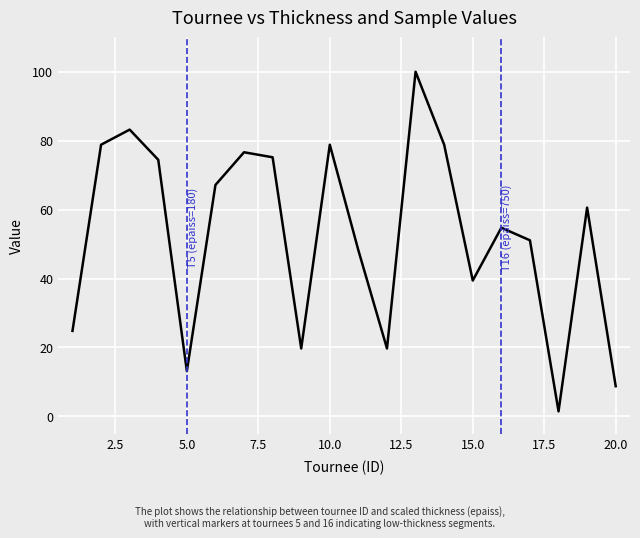

What is the greatest value displayed?

100.0